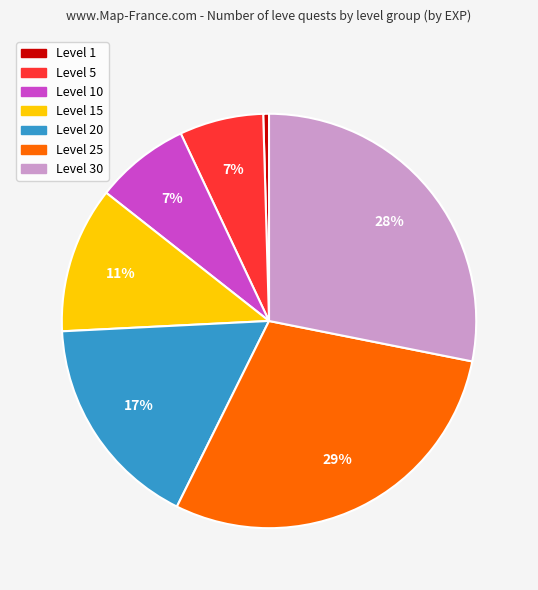

Does any single category account for the majority?

No